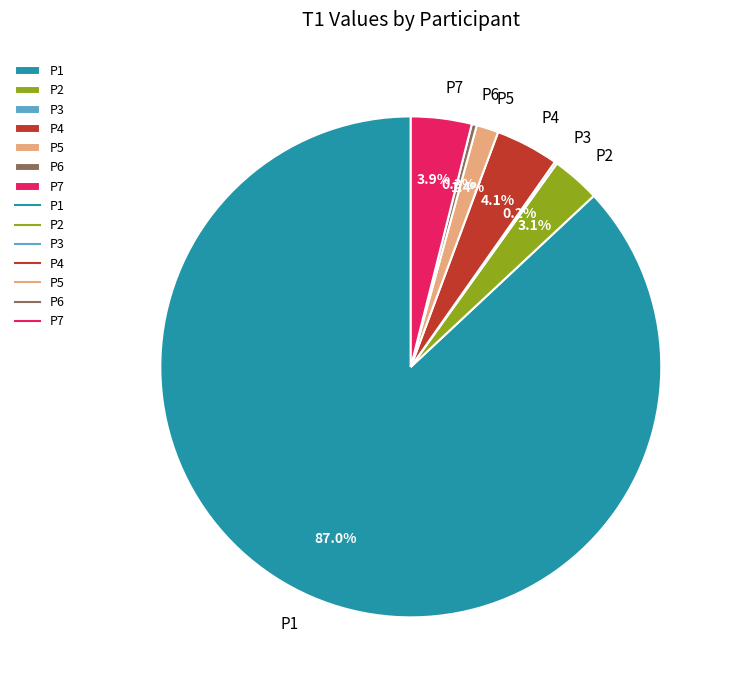

What is the largest slice in the pie chart?

P1